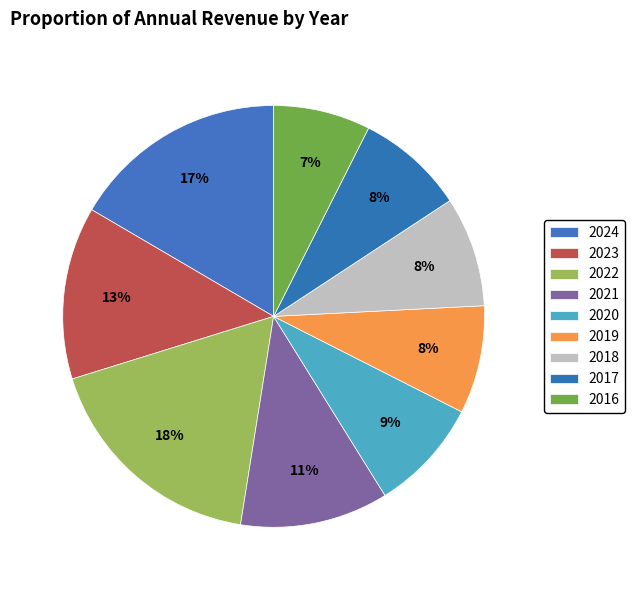

To the nearest percent, what percentage of the pie is 2020?

9%